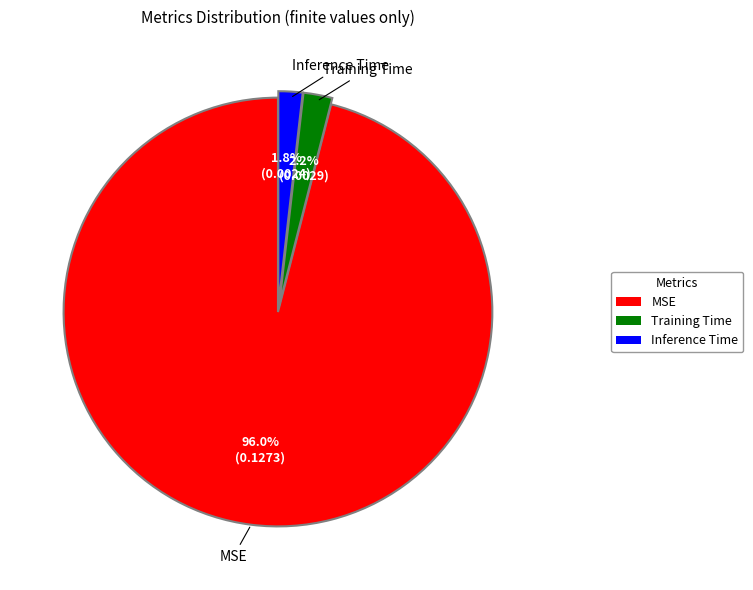

What percentage do Training Time and Inference Time together represent?

4.0%